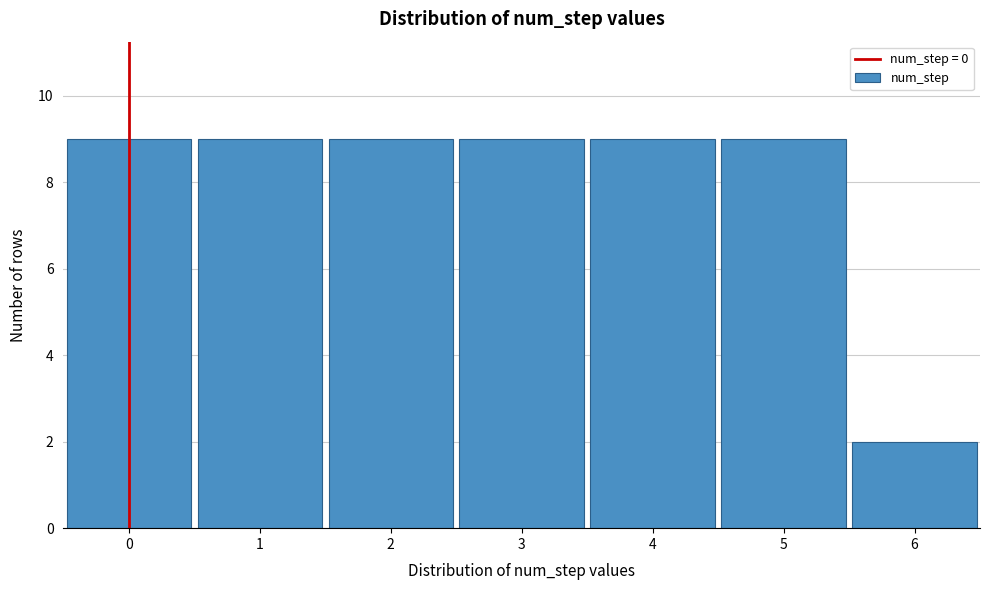

Reading right to left, list all the values displayed in this chart.

6=2	5=9	4=9	3=9	2=9	1=9	0=9